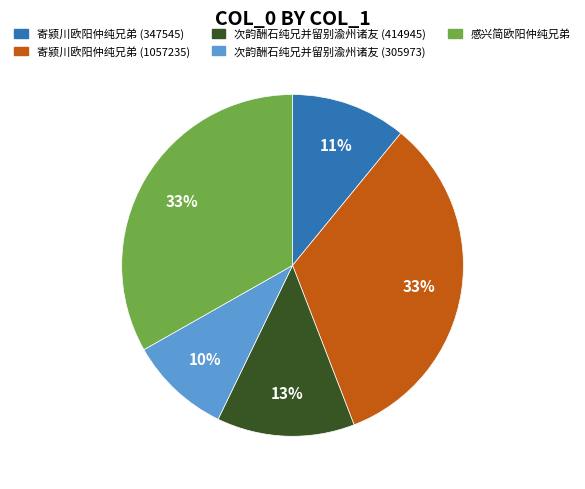

Does 寄颍川欧阳仲纯兄弟 (347545) represent more than half of the total?

No